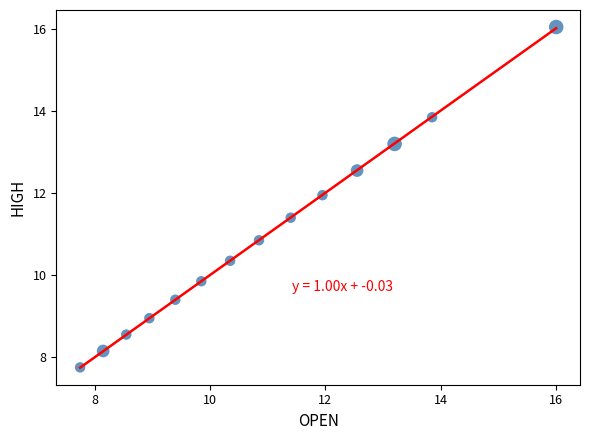

What is the range of X values (max minus min)?

8.2